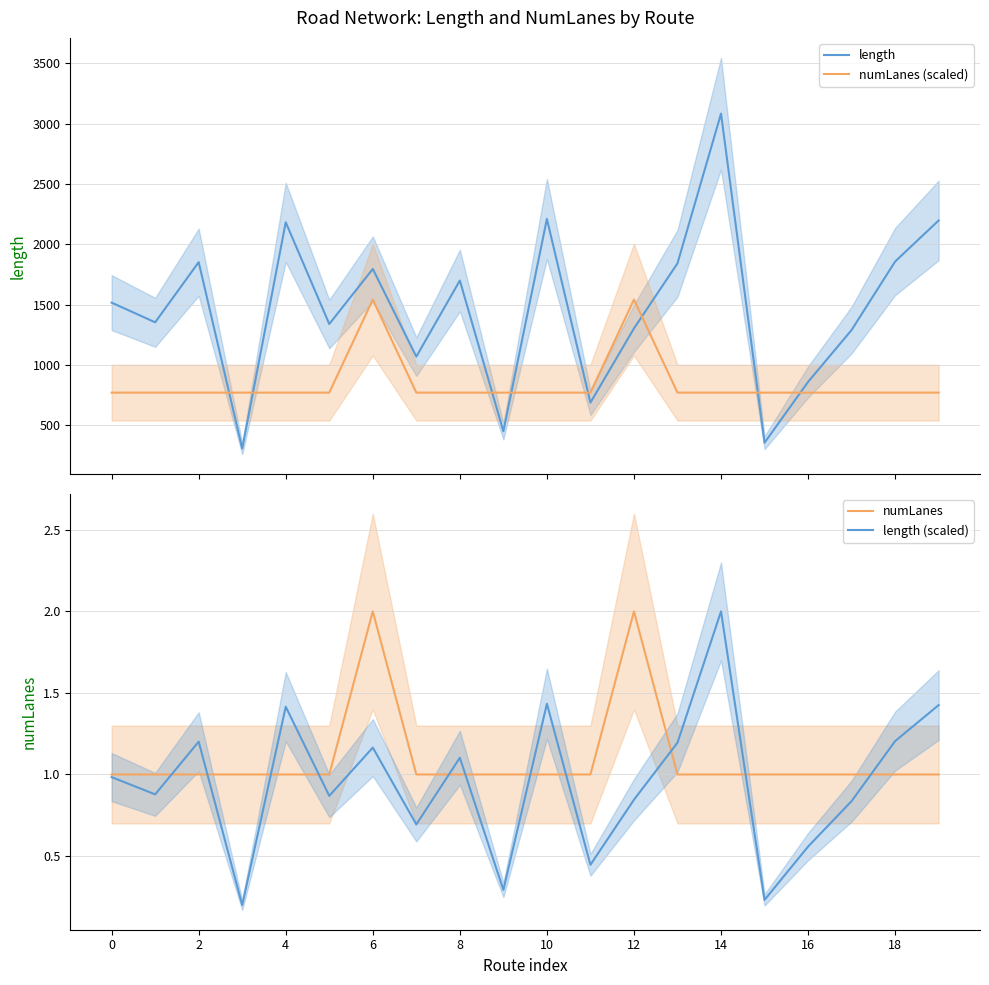

True or false: numLanes and numLanes (scaled) cross at least once.

False